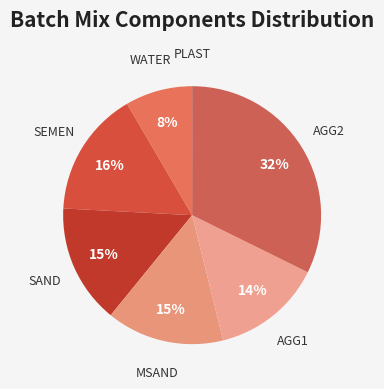

Between WATER and AGG2, which is larger?

AGG2